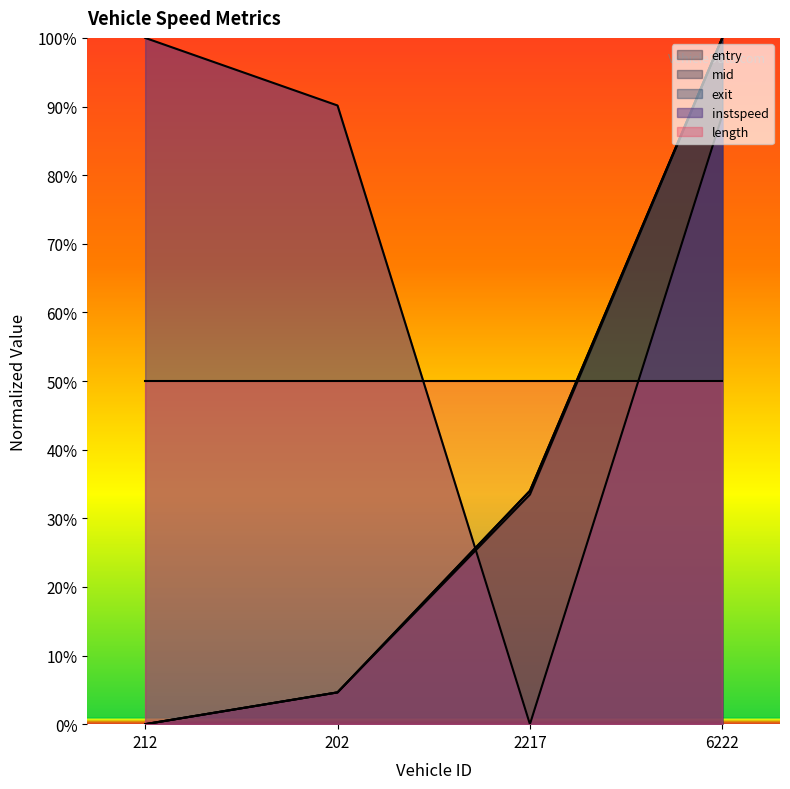

The mid series shows 0.9 at 202. True or false?

False